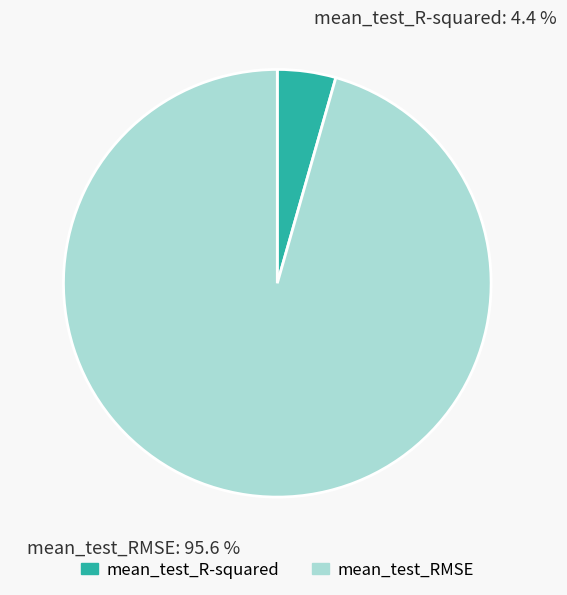

The mean_test_RMSE slice represents 96% of the pie. True or false?

True